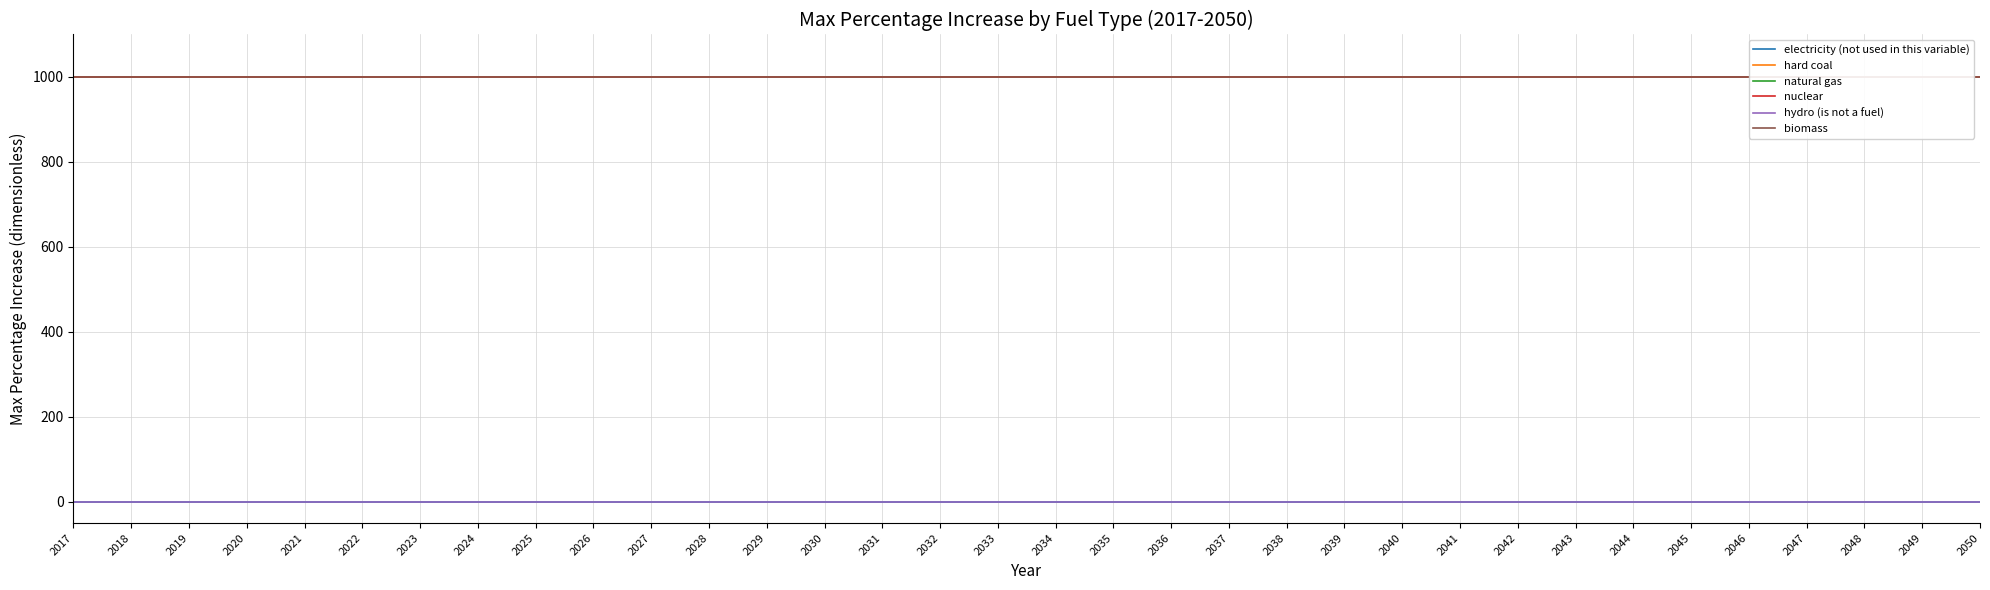

What are all the series names shown in the legend?

electricity (not used in this variable), hard coal, natural gas, nuclear, hydro (is not a fuel), biomass